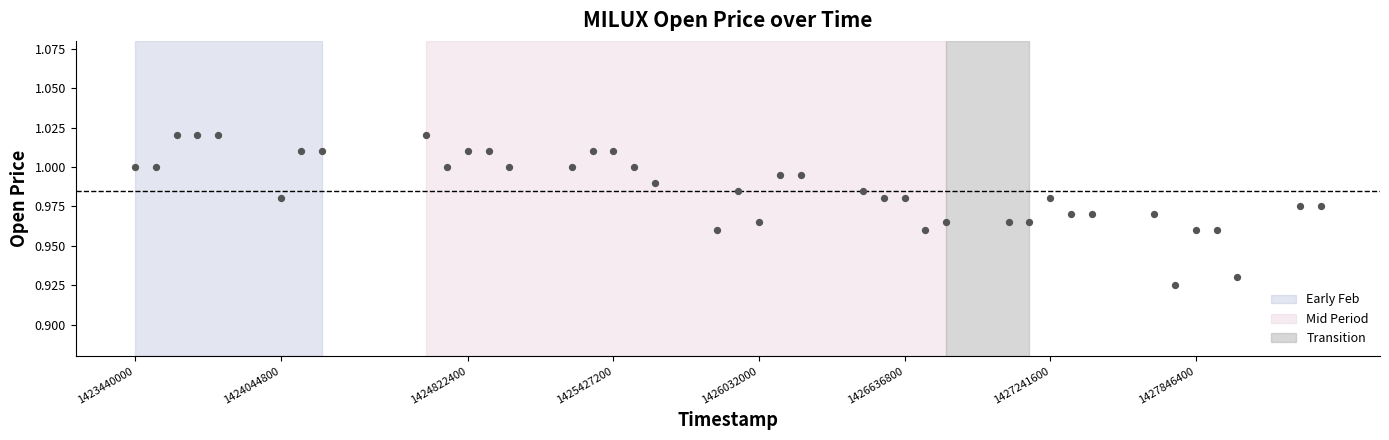

What is the range of X values (max minus min)?

4924800.0